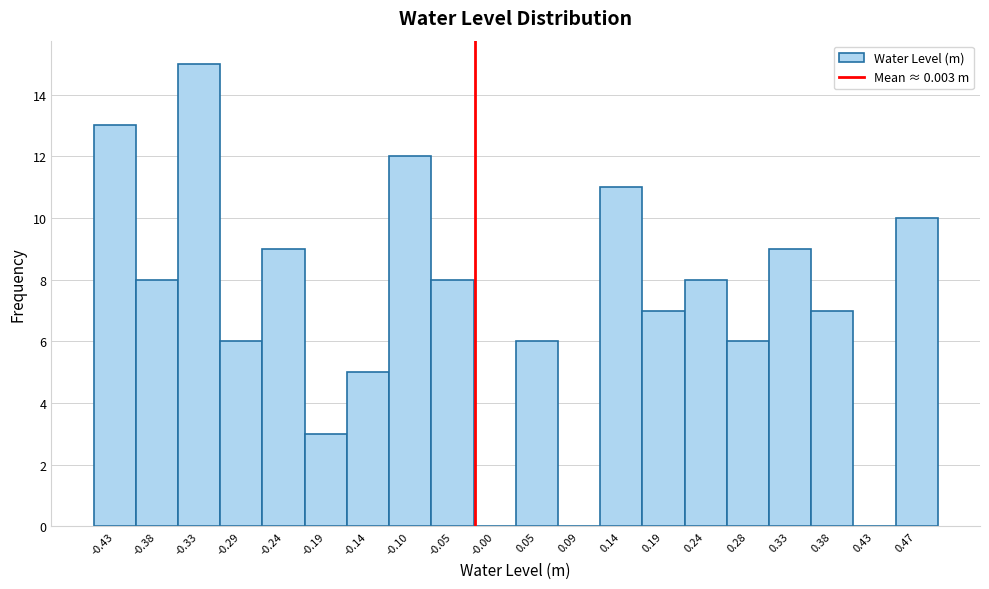

Reading left to right, extract all data points from this chart.

-0.43=13	-0.38=8	-0.33=15	-0.29=6	-0.24=9	-0.19=3	-0.14=5	-0.10=12	-0.05=8	-0.00=0	0.05=6	0.09=0	0.14=11	0.19=7	0.24=8	0.28=6	0.33=9	0.38=7	0.43=0	0.47=10